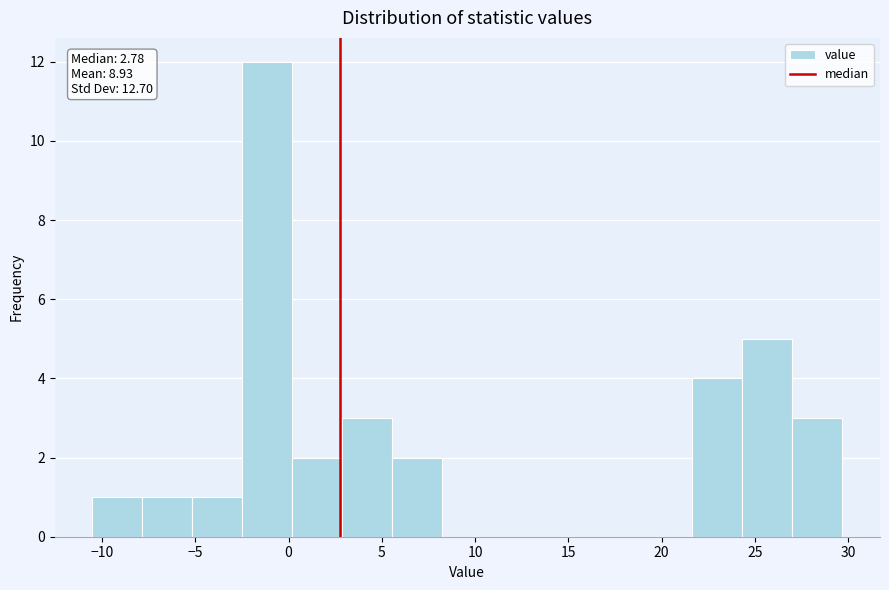

Which range on the x-axis has the tallest bar?

-2.5 to 0.0